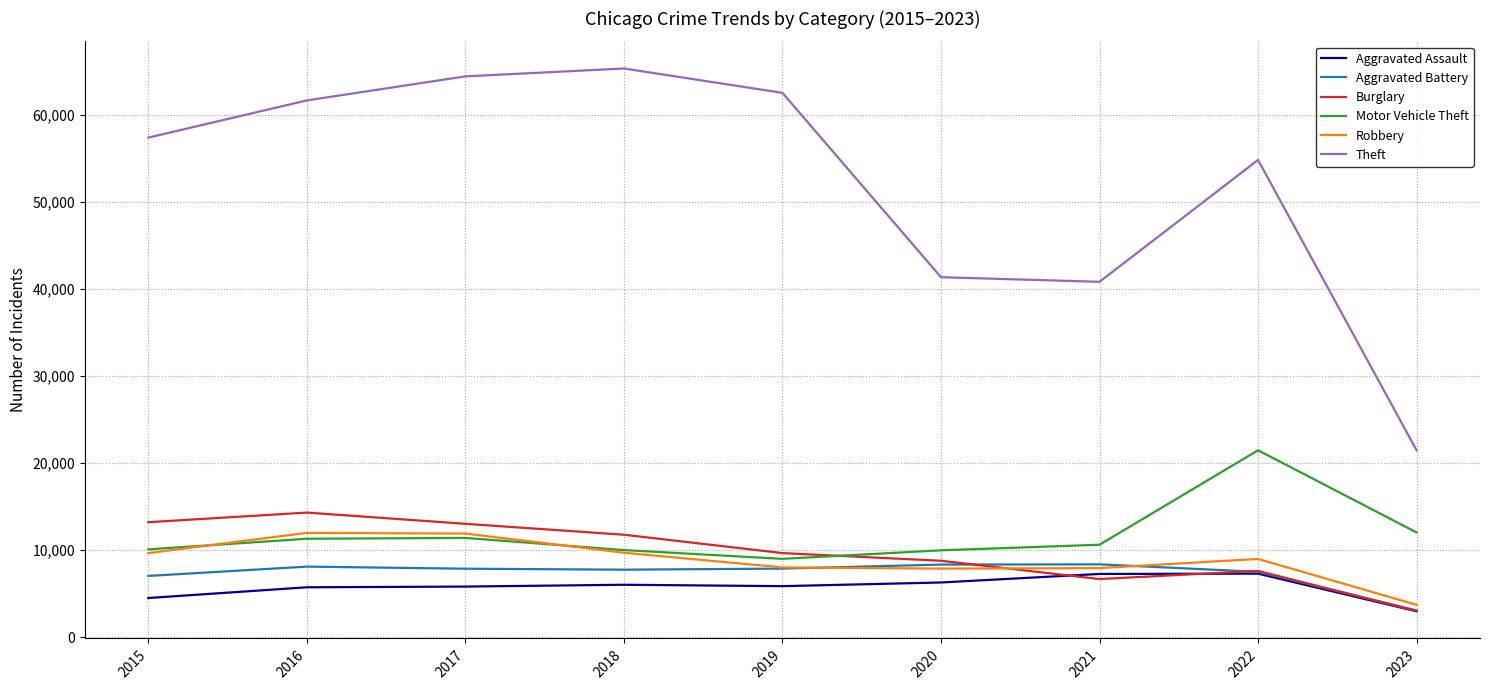

True or false: Motor Vehicle Theft has a value of 10068 at 2015.

True